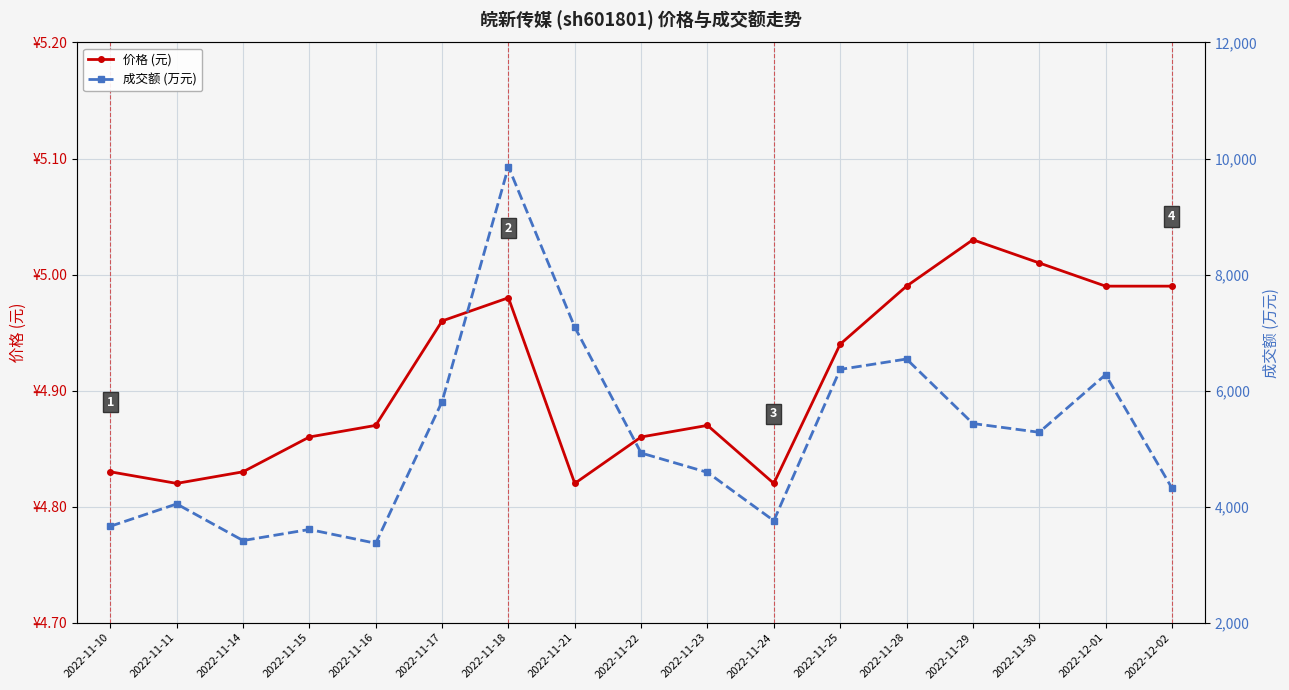

What is the label of the 17th point from the right?

2022-11-10